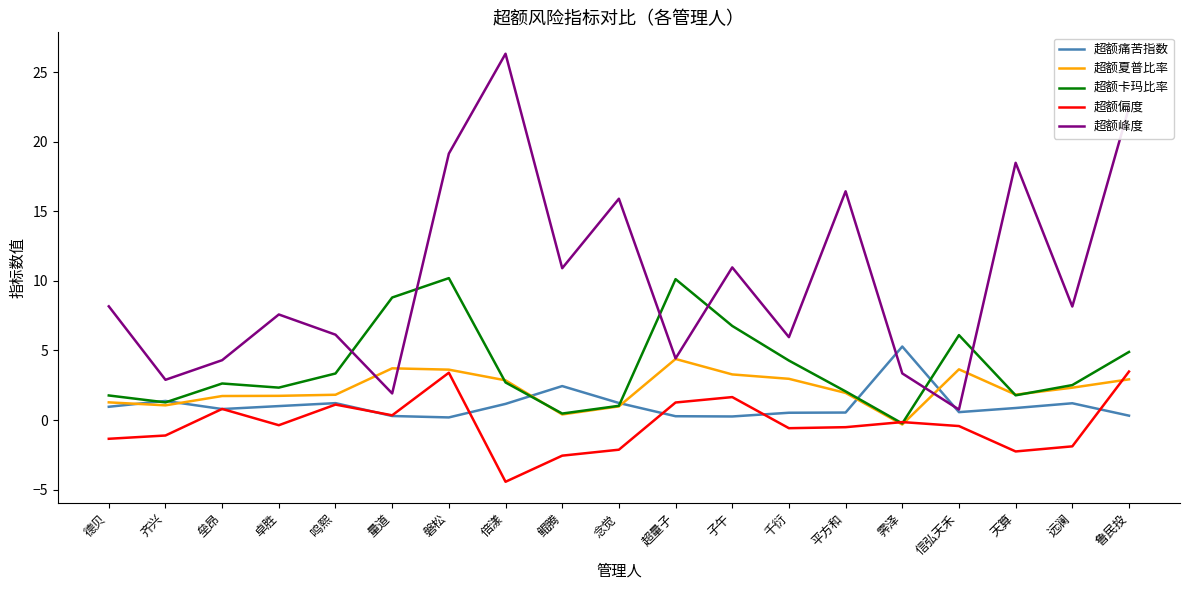

At which category is the sum across all series the highest?

磐松